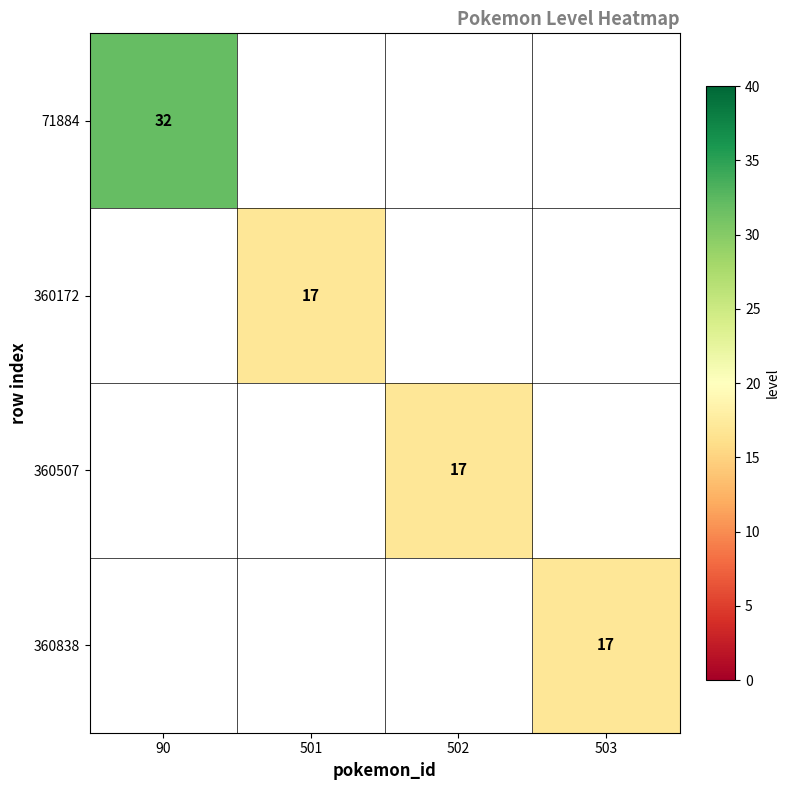

The value of 71884 at 90 is 21. True or false?

False